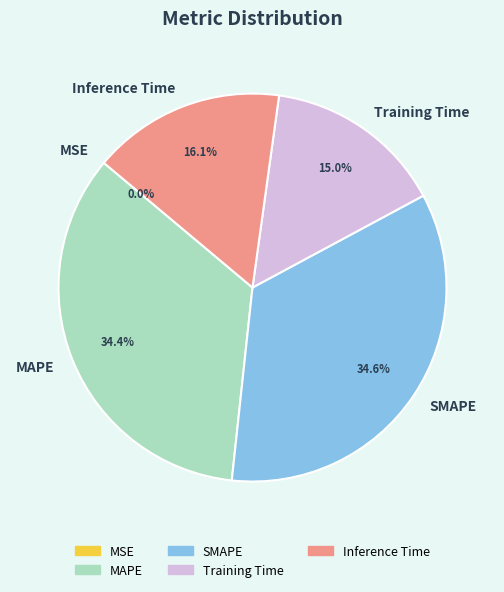

Combined, do Training Time and Inference Time account for over 50%?

No